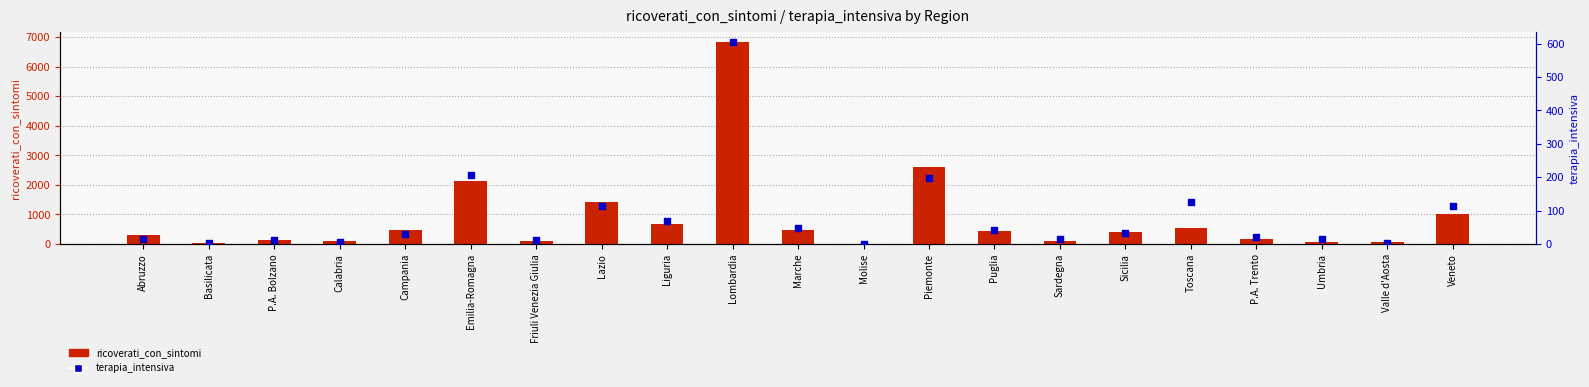

Which series has the widest spread of Y values?

ricoverati_con_sintomi